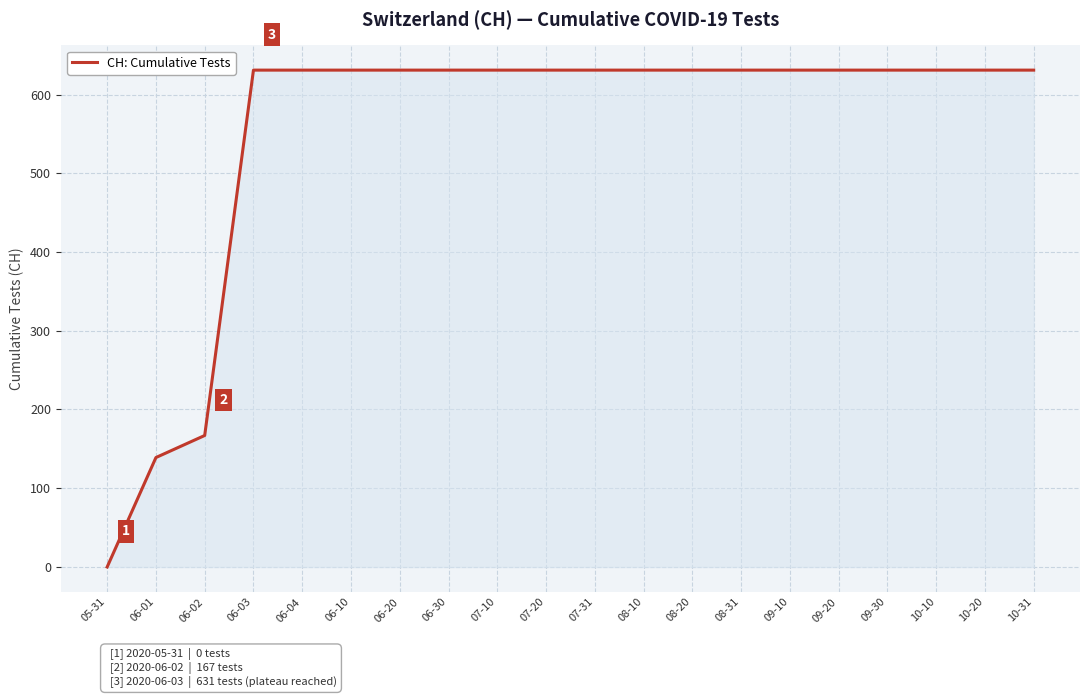

Where is the data nearest to the value 315?

06-02